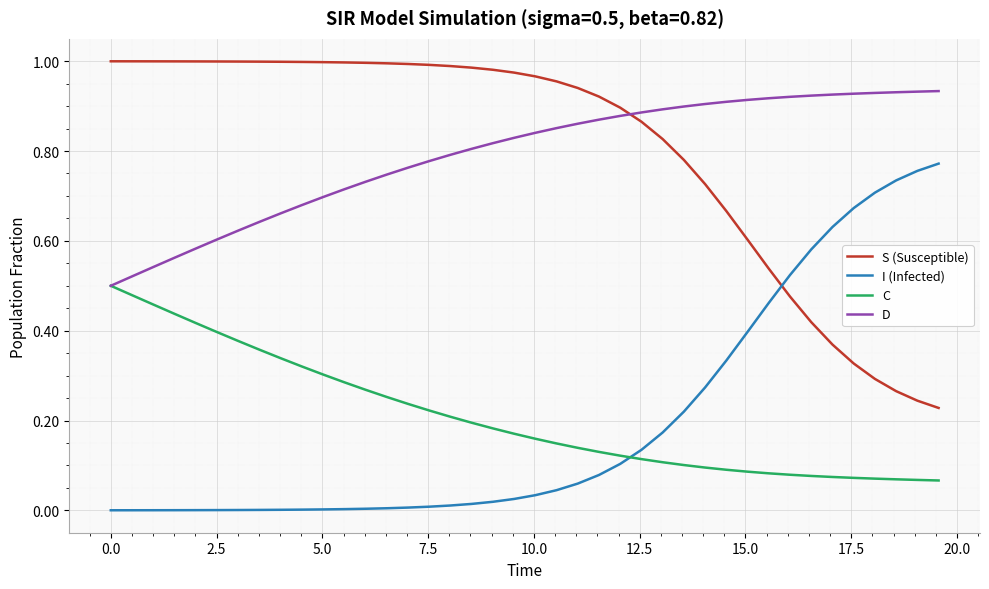

Which series has the largest total across all categories?

S (Susceptible)